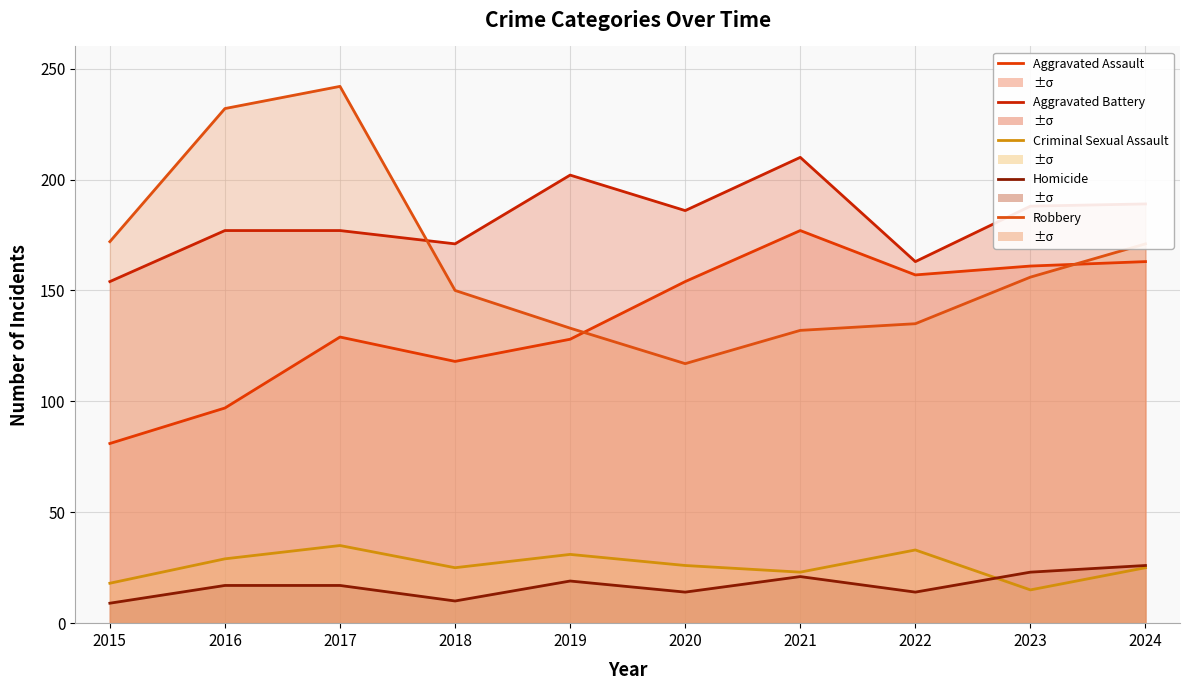

True or false: Criminal Sexual Assault has a value of 23 at 2021.

True